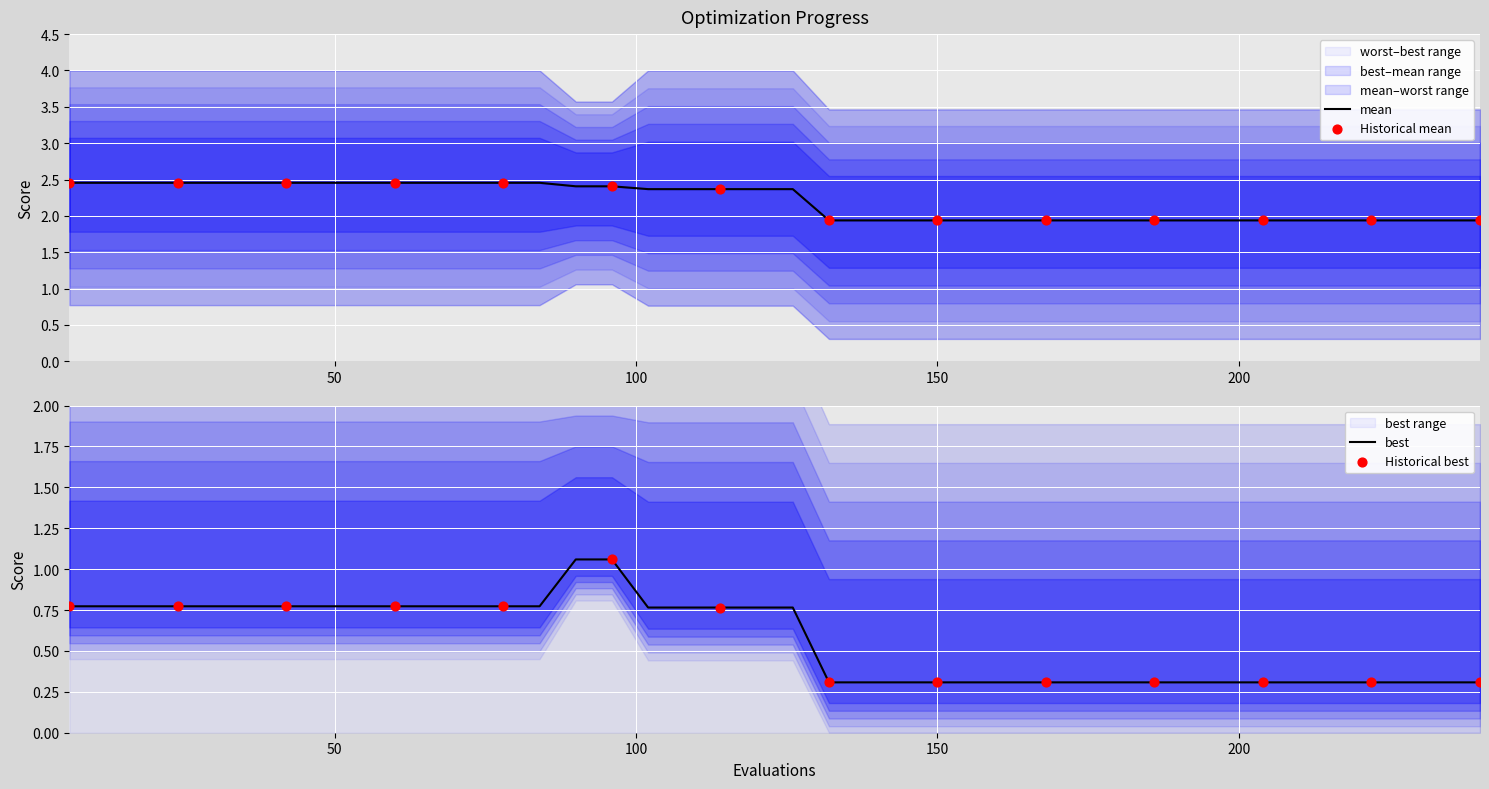

Which series contains the lowest Y value?

best